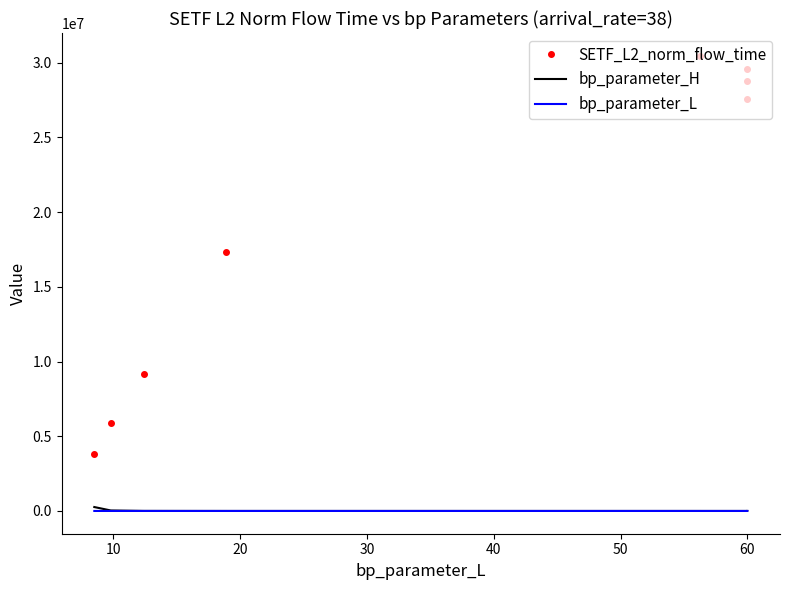

In SETF_L2_norm_flow_time, how many points are higher than both neighbors (excluding endpoints)?

1